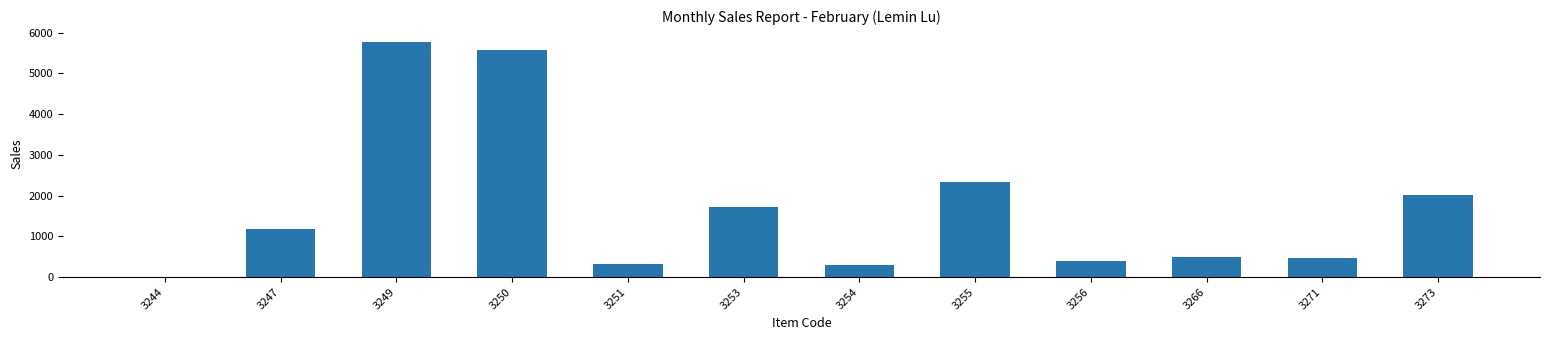

Count the number of categories in the chart.

12